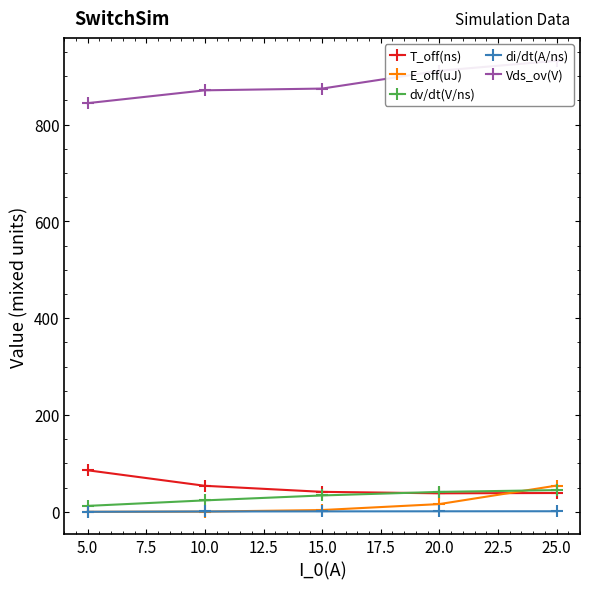

True or false: T_off(ns) and Vds_ov(V) cross at least once.

False